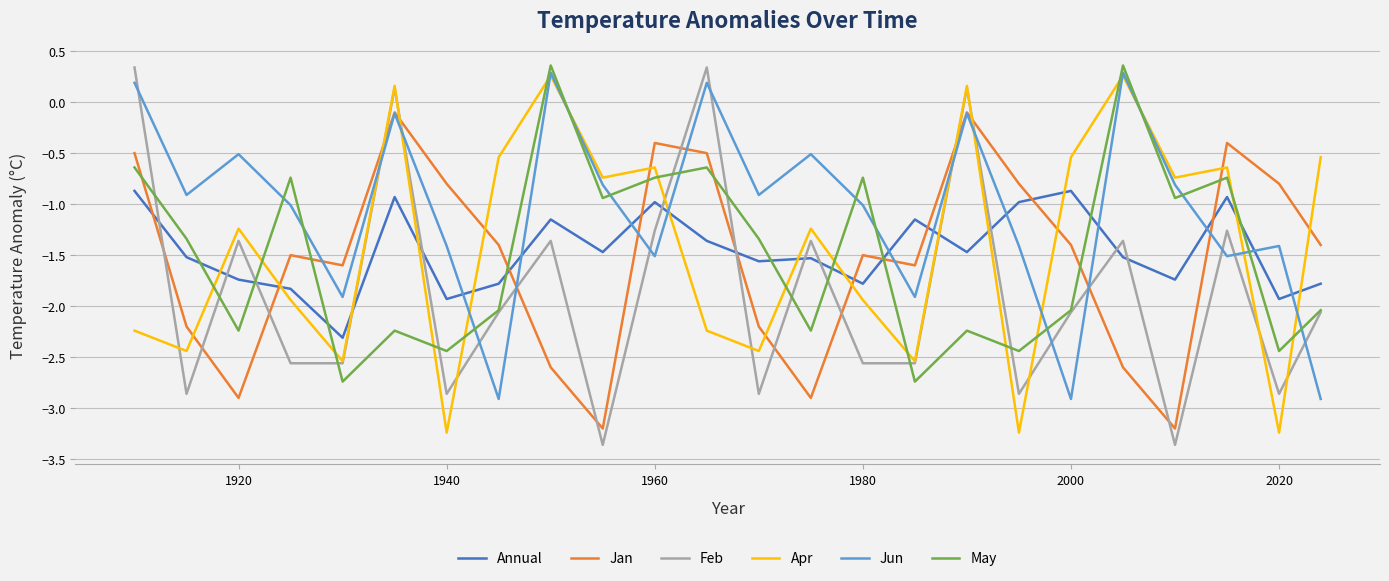

How many intersections are there between May and Apr?

17